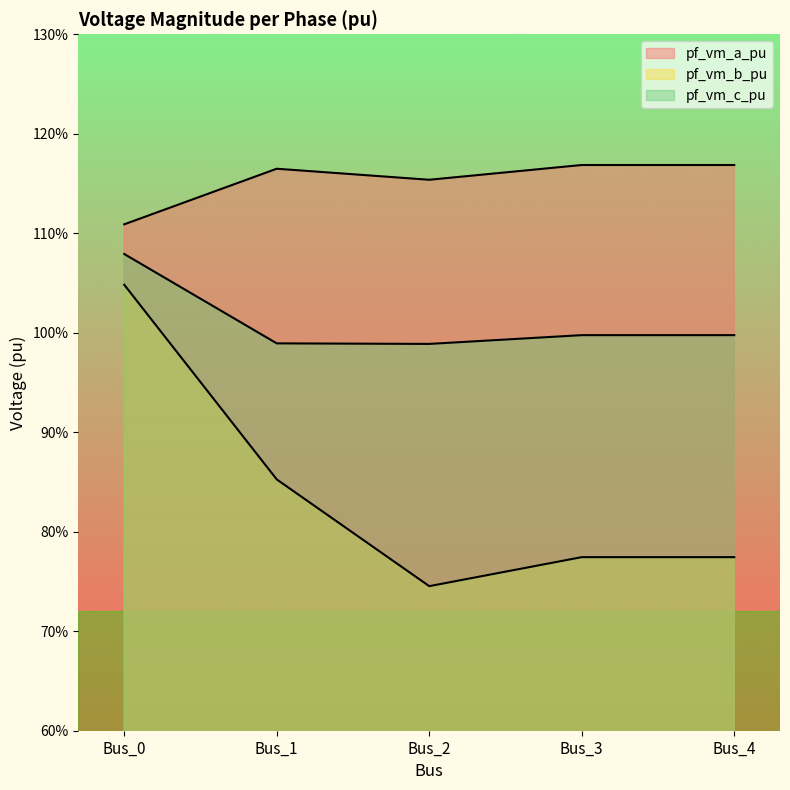

Is the value of pf_vm_b_pu at Bus_2 greater than the value of pf_vm_c_pu at Bus_1?

No